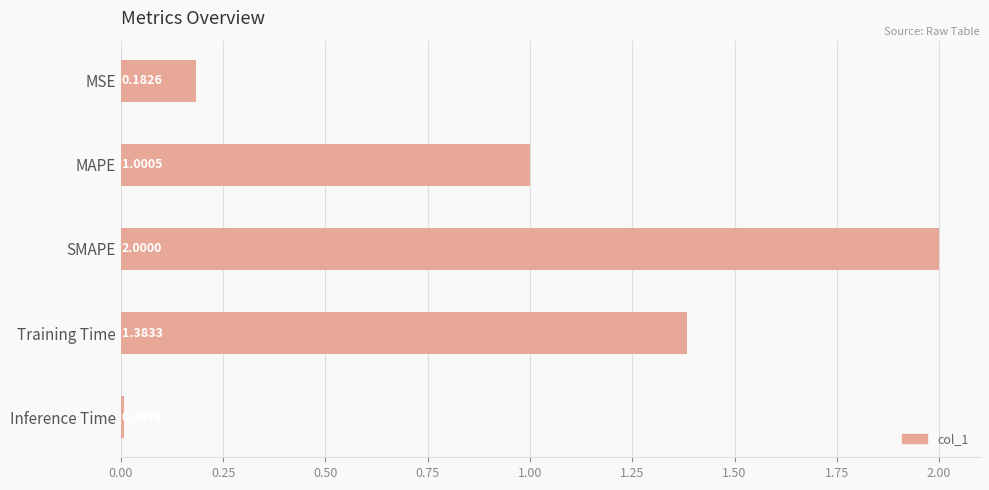

List the labels in order of value, largest first.

SMAPE, Training Time, MAPE, MSE, Inference Time